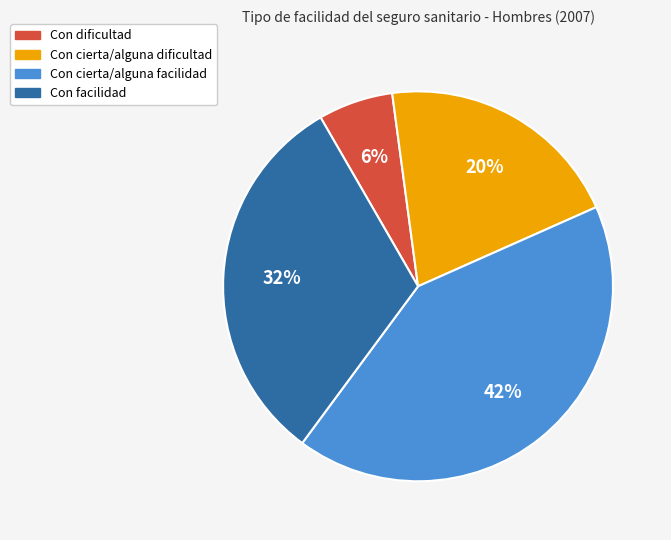

Which slice is the smallest?

Con dificultad